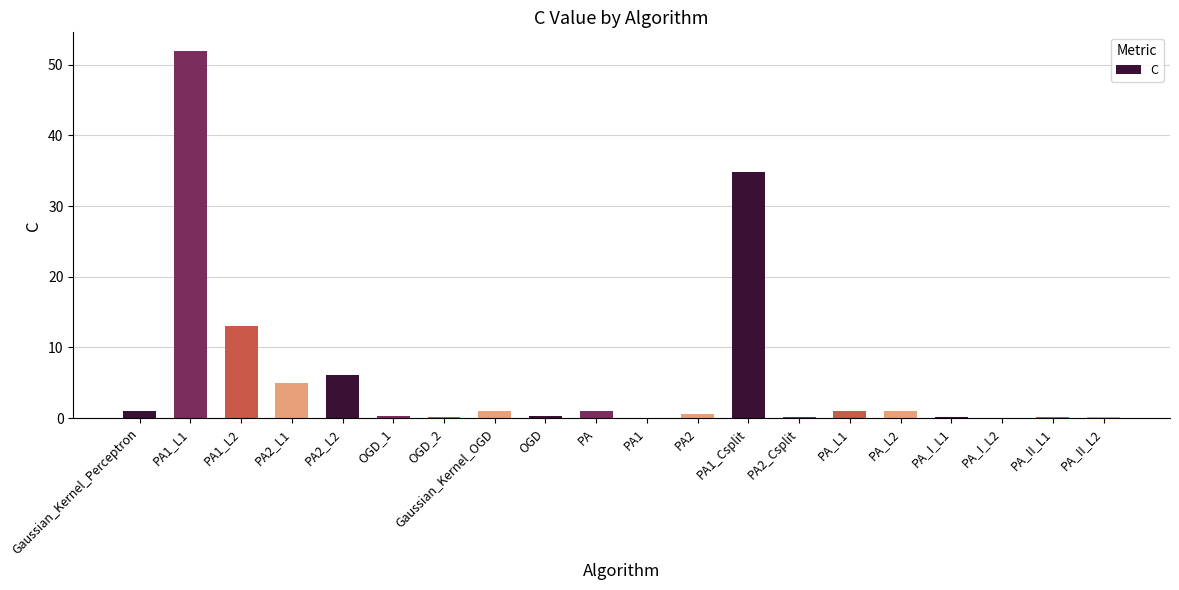

Which has a higher value, PA1_L2 or PA2?

PA1_L2